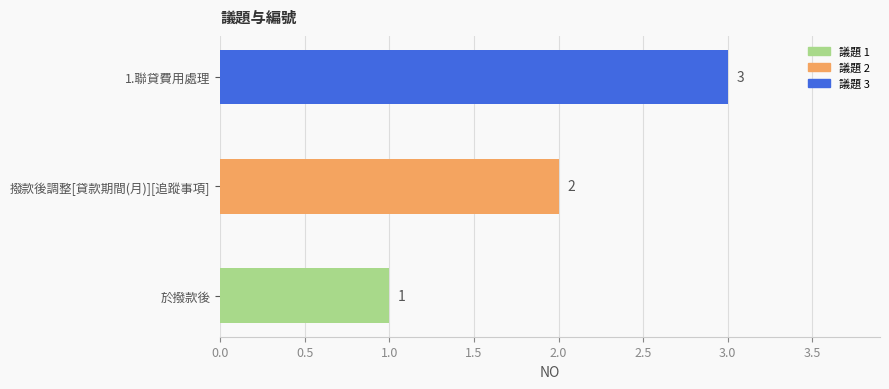

True or false: the data shows 1 at 於撥款後.

True